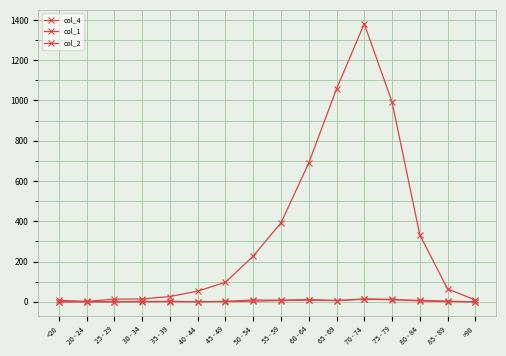

What is the average value of the col_1 series?

4